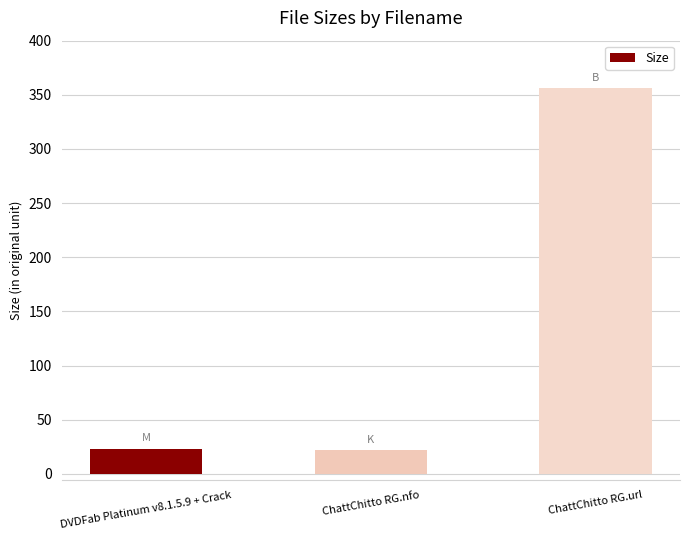

What is the ratio of the value at ChattChitto RG.url to the value at DVDFab Platinum v8.1.5.9 + Crack?

15.2